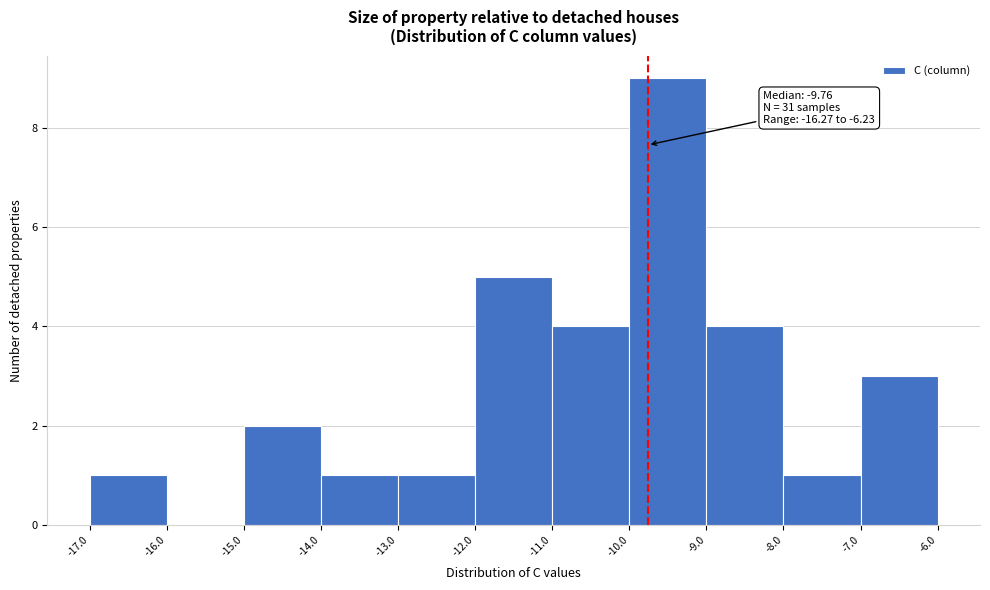

Which range on the x-axis has the tallest bar?

-10.0 to -9.0